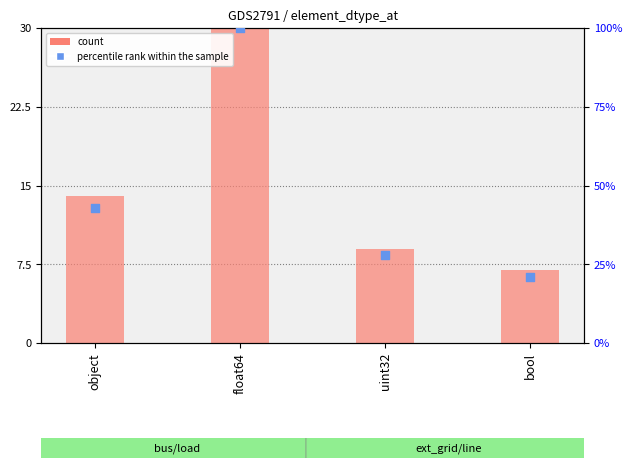

Which series contains the highest Y value?

percentile rank within the sample